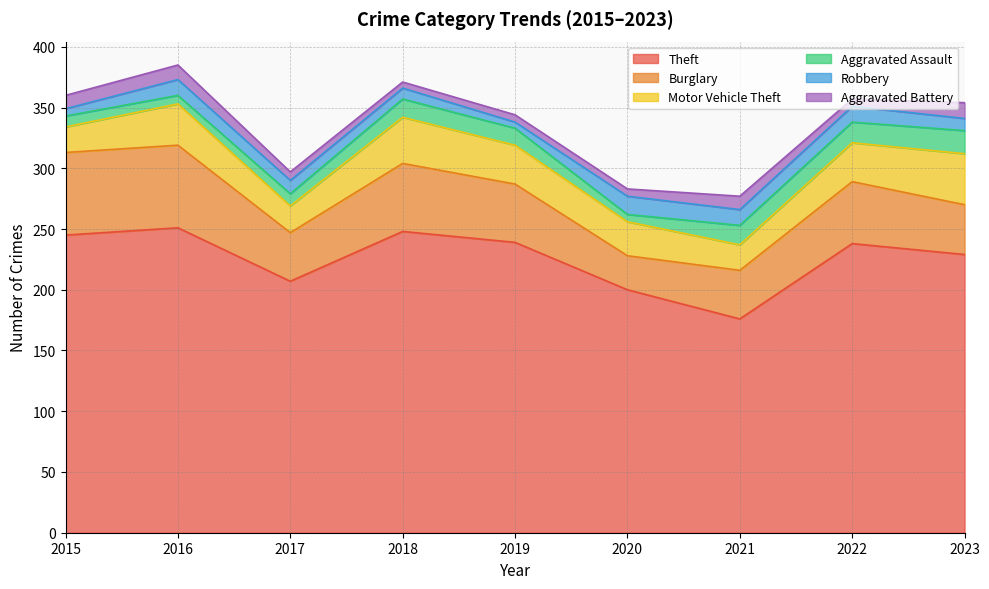

True or false: Burglary has more than 1 interior local peaks.

True